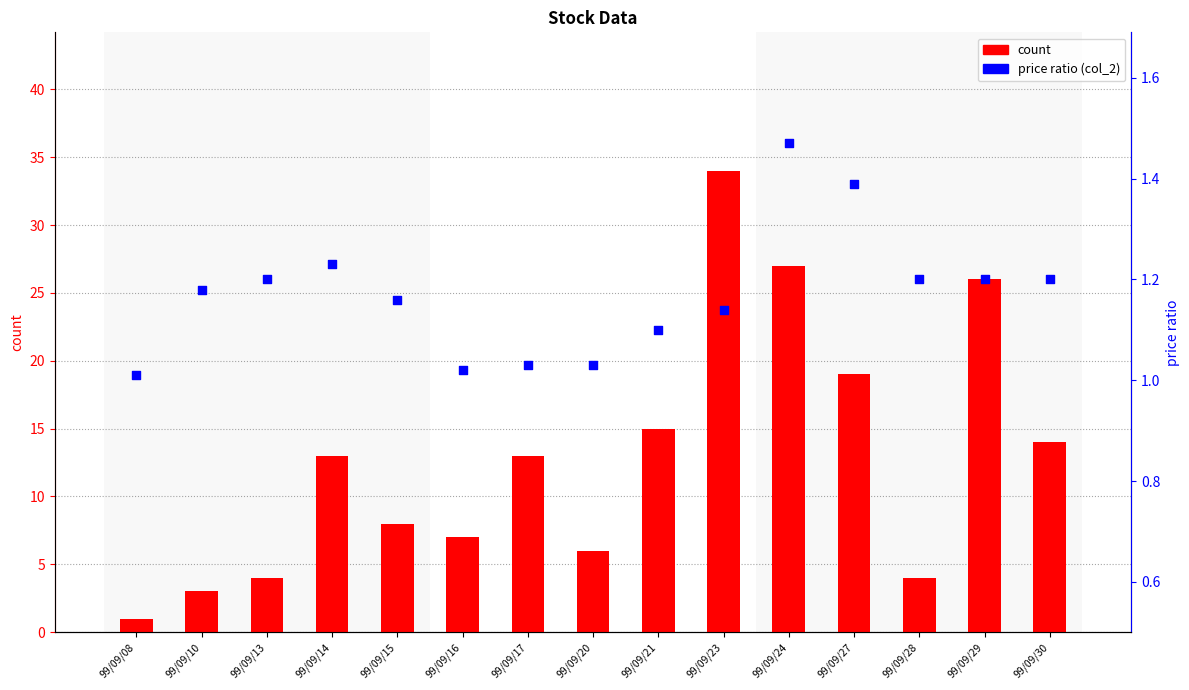

At which category is the sum across all series the highest?

99/09/23